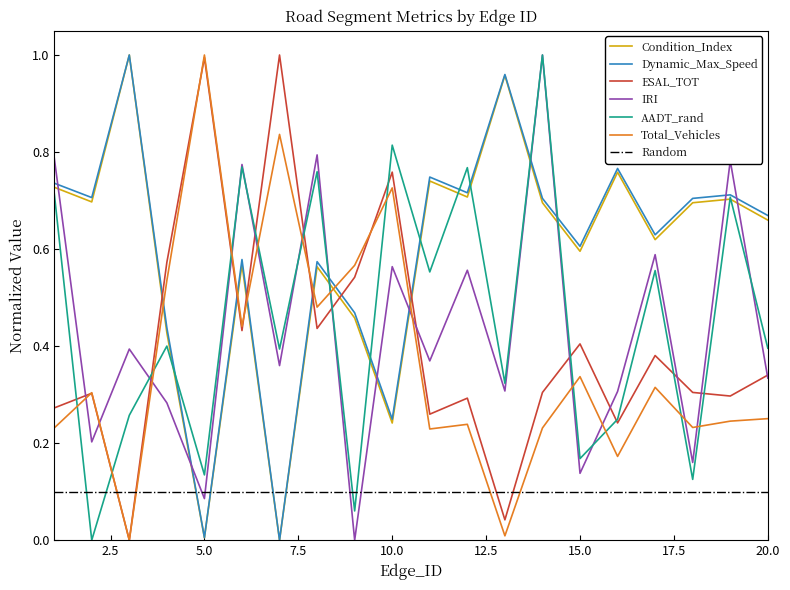

Reading left to right, extract all data points from this chart.

Condition_Index: 1=0.7	2=0.7	3=1.0	4=0.4	5=0.0	6=0.6	7=0.0	8=0.6	9=0.5	10=0.2	11=0.7	12=0.7	13=1.0	14=0.7	15=0.6	16=0.8	17=0.6	18=0.7	19=0.7	20=0.7
Dynamic_Max_Speed: 1=0.7	2=0.7	3=1.0	4=0.4	5=0.0	6=0.6	7=0.0	8=0.6	9=0.5	10=0.2	11=0.7	12=0.7	13=1.0	14=0.7	15=0.6	16=0.8	17=0.6	18=0.7	19=0.7	20=0.7
ESAL_TOT: 1=0.3	2=0.3	3=0.0	4=0.6	5=1.0	6=0.4	7=1.0	8=0.4	9=0.5	10=0.8	11=0.3	12=0.3	13=0.0	14=0.3	15=0.4	16=0.2	17=0.4	18=0.3	19=0.3	20=0.3
IRI: 1=0.8	2=0.2	3=0.4	4=0.3	5=0.1	6=0.8	7=0.4	8=0.8	9=0.0	10=0.6	11=0.4	12=0.6	13=0.3	14=1.0	15=0.1	16=0.3	17=0.6	18=0.2	19=0.8	20=0.3
AADT_rand: 1=0.7	2=0.0	3=0.3	4=0.4	5=0.1	6=0.8	7=0.4	8=0.8	9=0.1	10=0.8	11=0.6	12=0.8	13=0.3	14=1.0	15=0.2	16=0.2	17=0.6	18=0.1	19=0.7	20=0.4
Total_Vehicles: 1=0.2	2=0.3	3=0.0	4=0.5	5=1.0	6=0.4	7=0.8	8=0.5	9=0.6	10=0.7	11=0.2	12=0.2	13=0.0	14=0.2	15=0.3	16=0.2	17=0.3	18=0.2	19=0.2	20=0.3